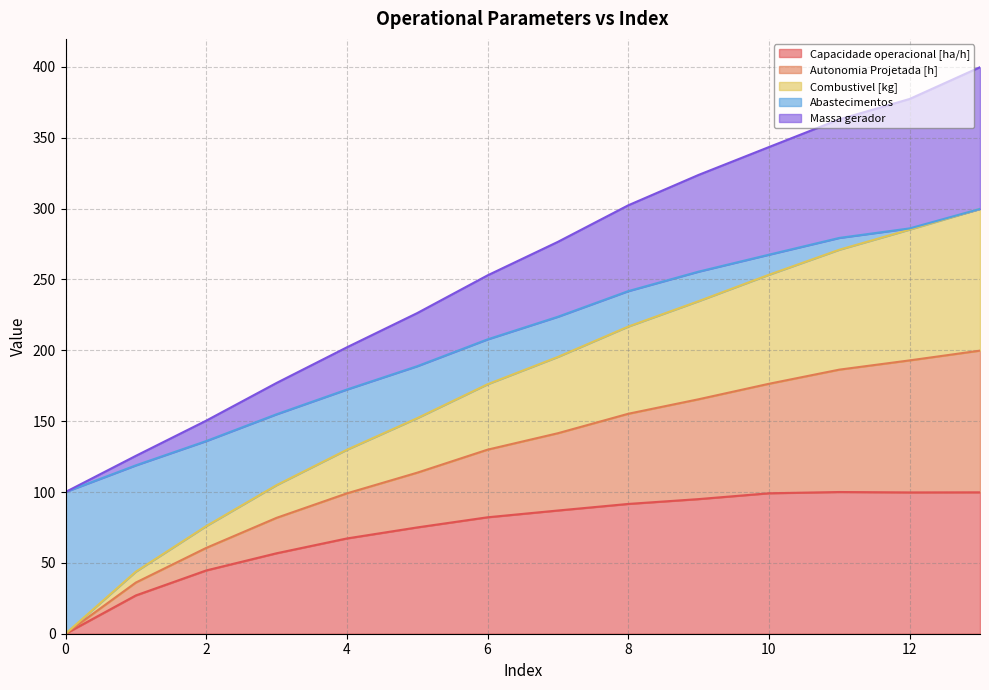

True or false: Capacidade operacional [ha/h] has a value of -41.4 at 0.

False